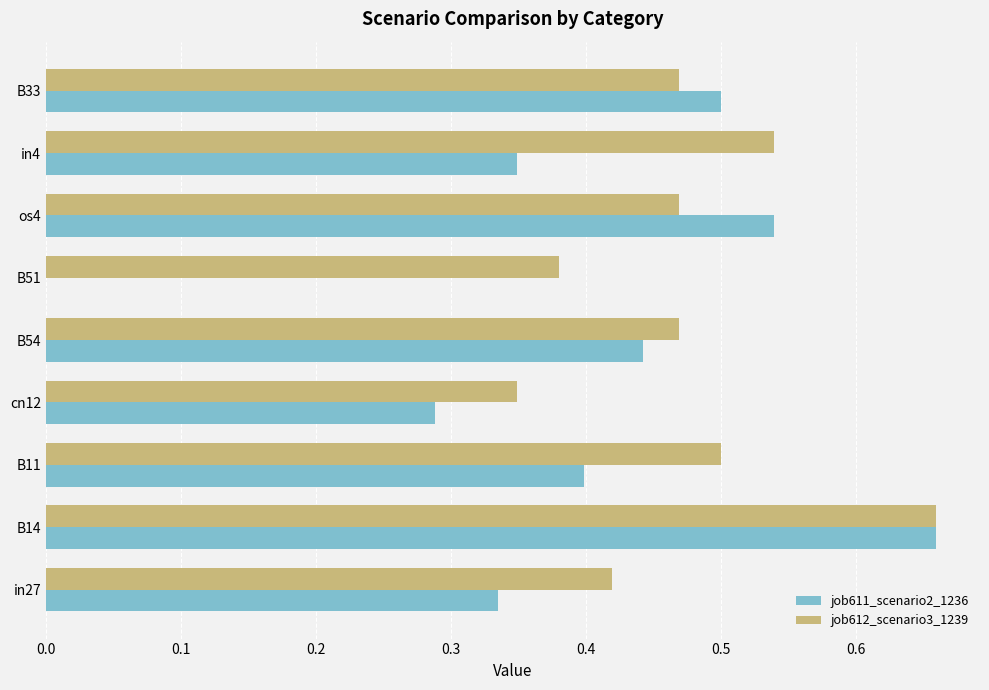

Which series changed the most between B11 and B33?

job611_scenario2_1236